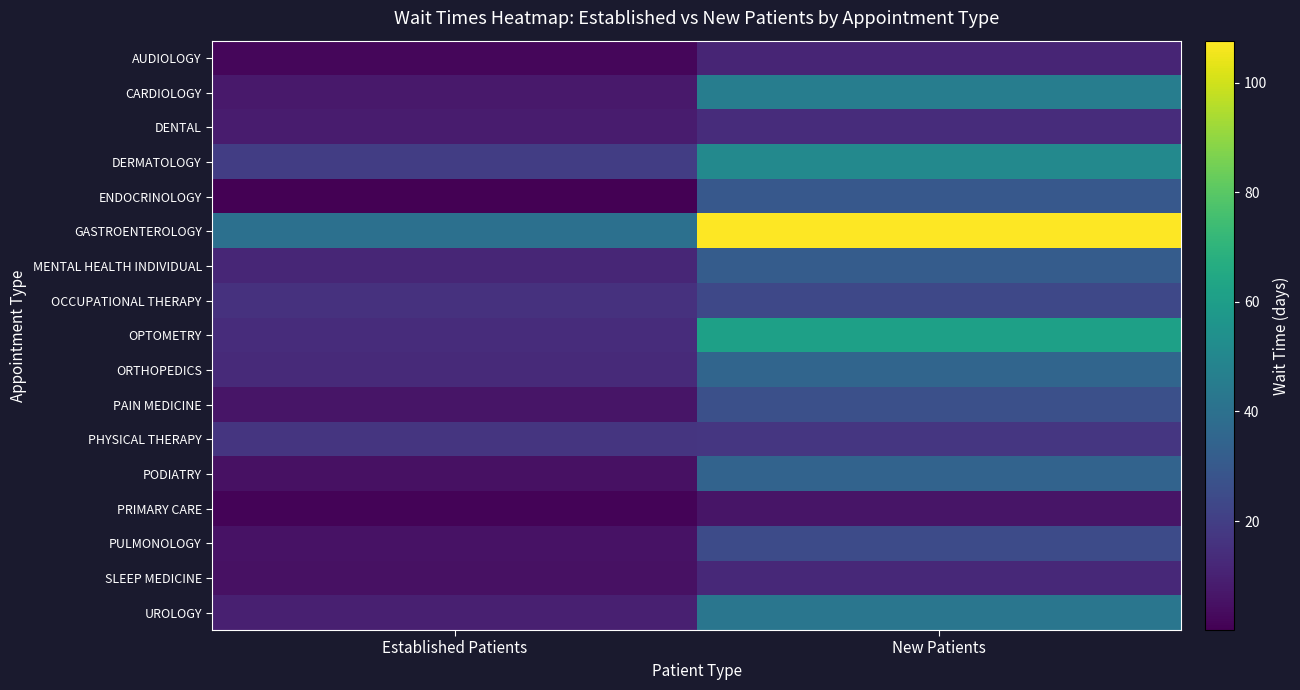

Between Established Patients and New Patients, which series saw the biggest shift?

GASTROENTEROLOGY